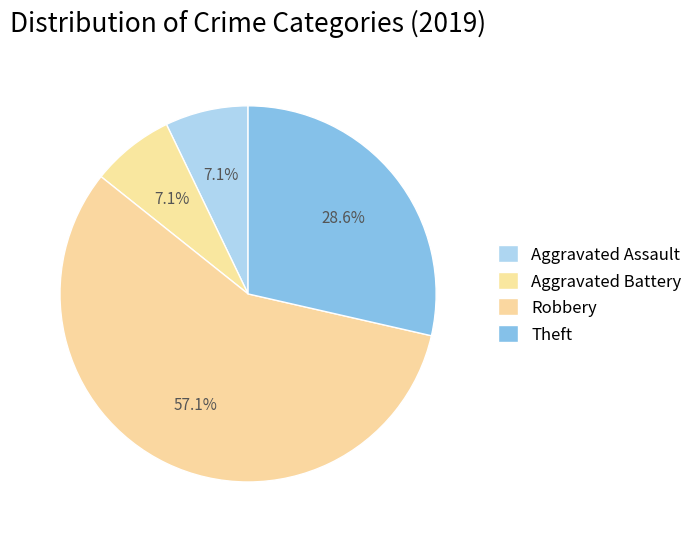

Count the number of slices in the pie.

4